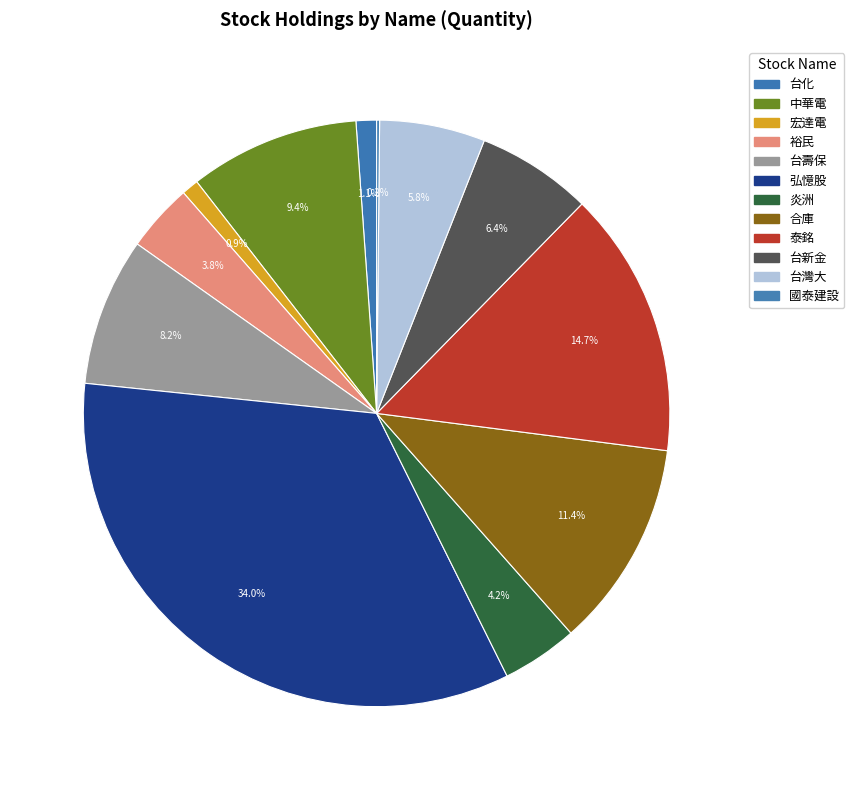

To the nearest percent, what percentage of the pie is 宏達電?

1%